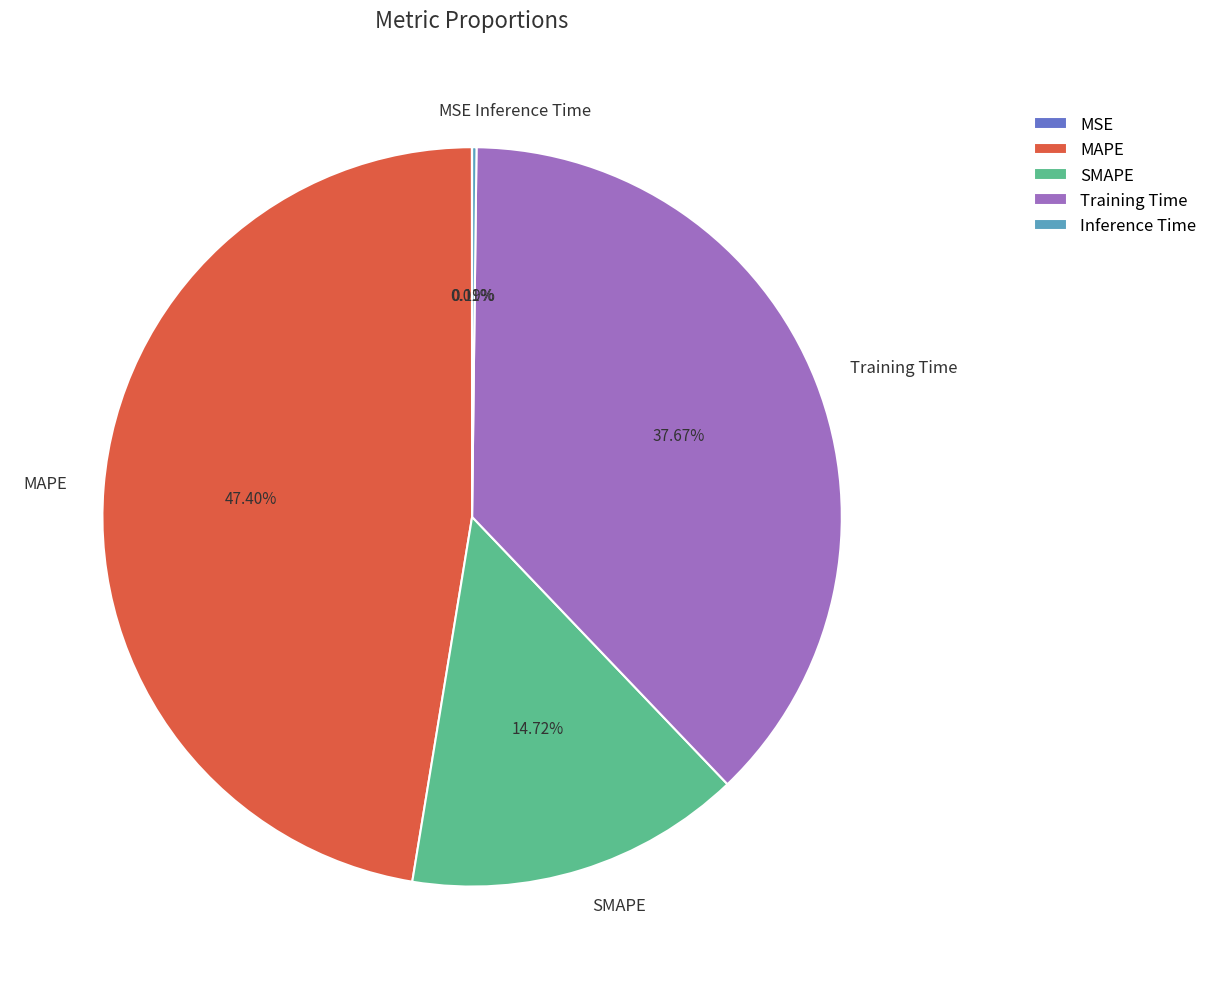

To the nearest percent, what percentage of the pie is Training Time?

38%